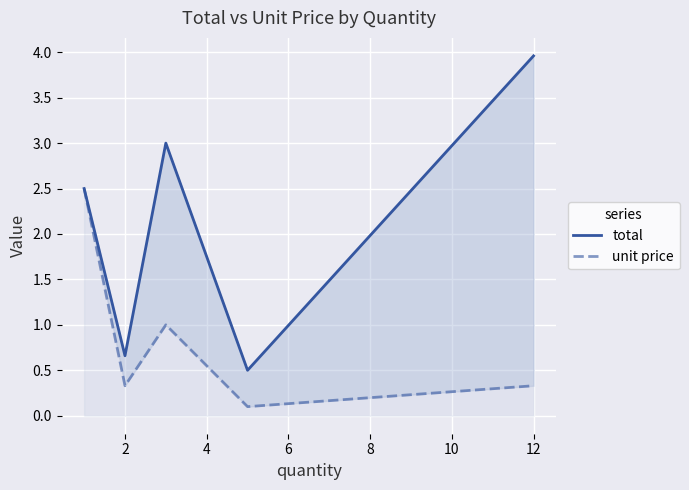

The unit price series shows 4.3 at 0. True or false?

False